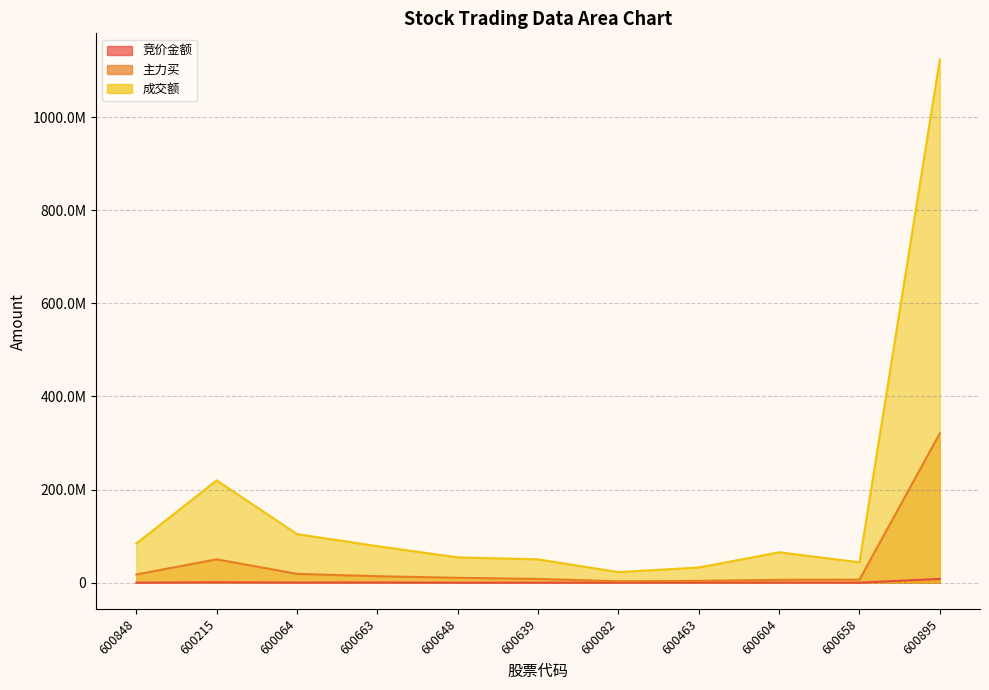

What is the difference between the maximum and minimum values in the 主力买 series?

317797029